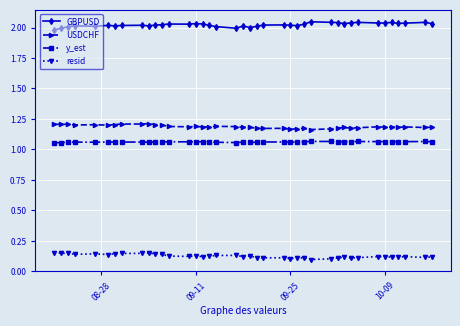

How many resid values are between 0 and 1?

40